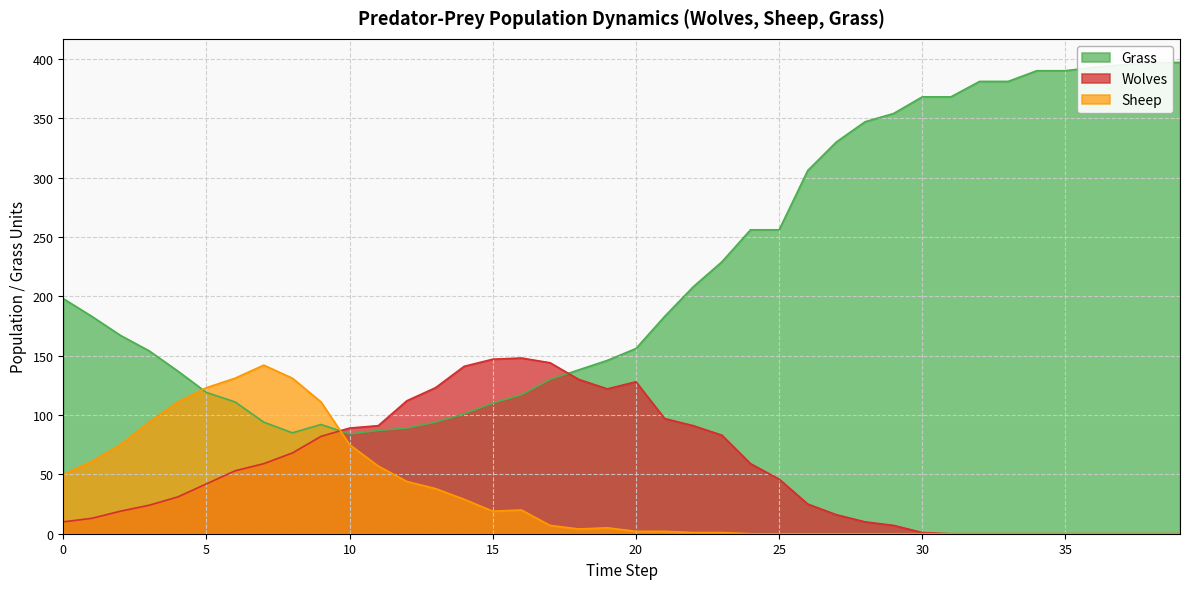

Which series has the largest range (max minus min)?

Grass